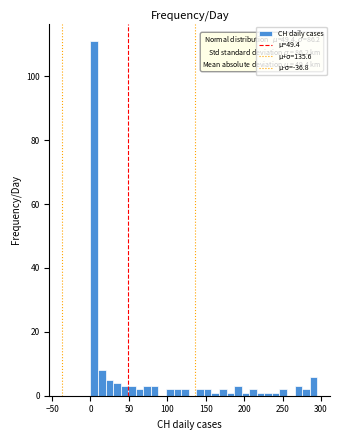

Read against the x-axis, roughly where is the centre of the tallest bar?

5